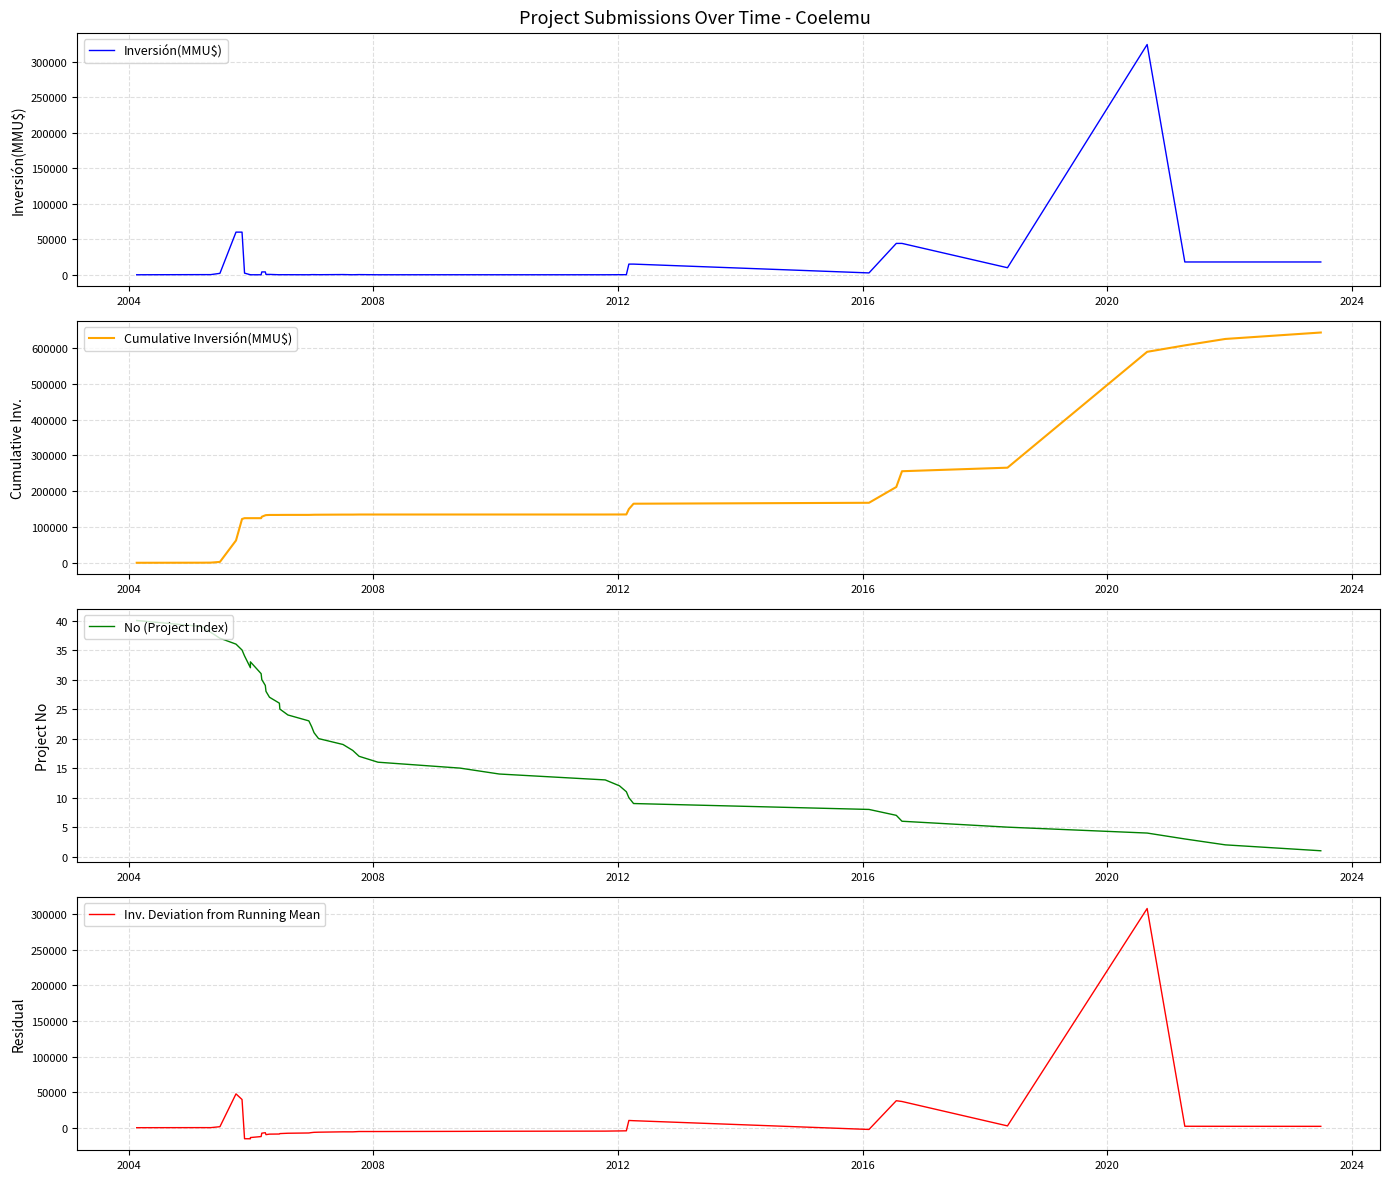

Does the chart display data point markers on the line(s)?

No